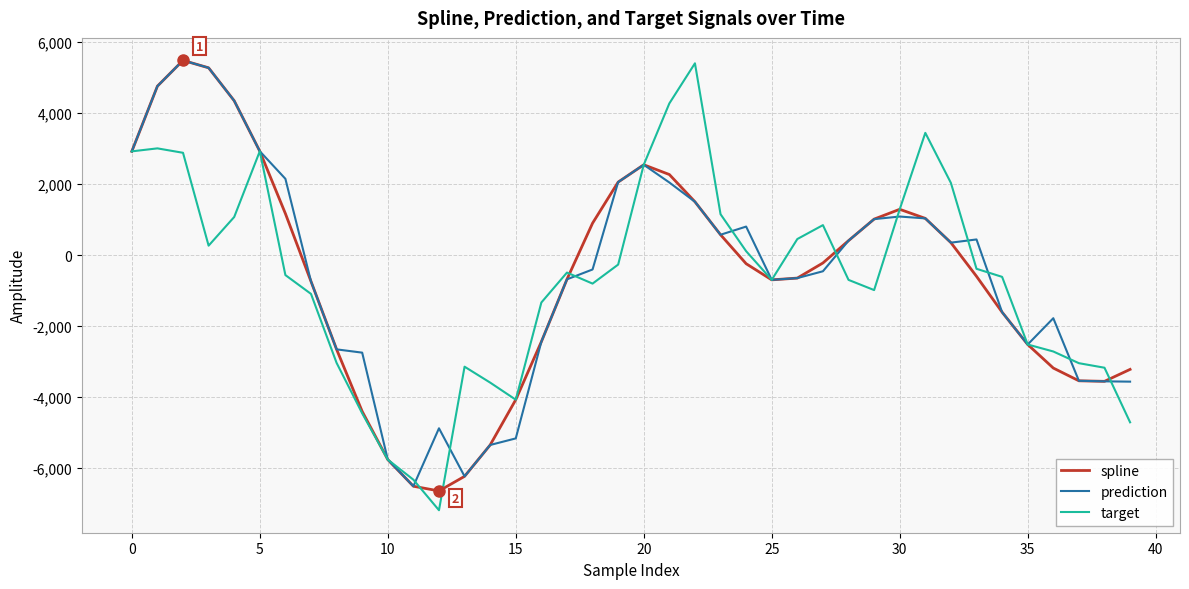

What is the minimum value shown in the chart?

-7184.9